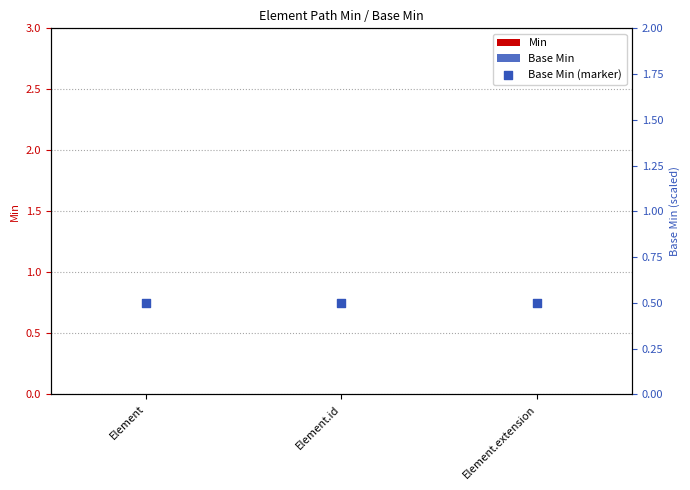

At how many categories does at least one series exceed 0?

3